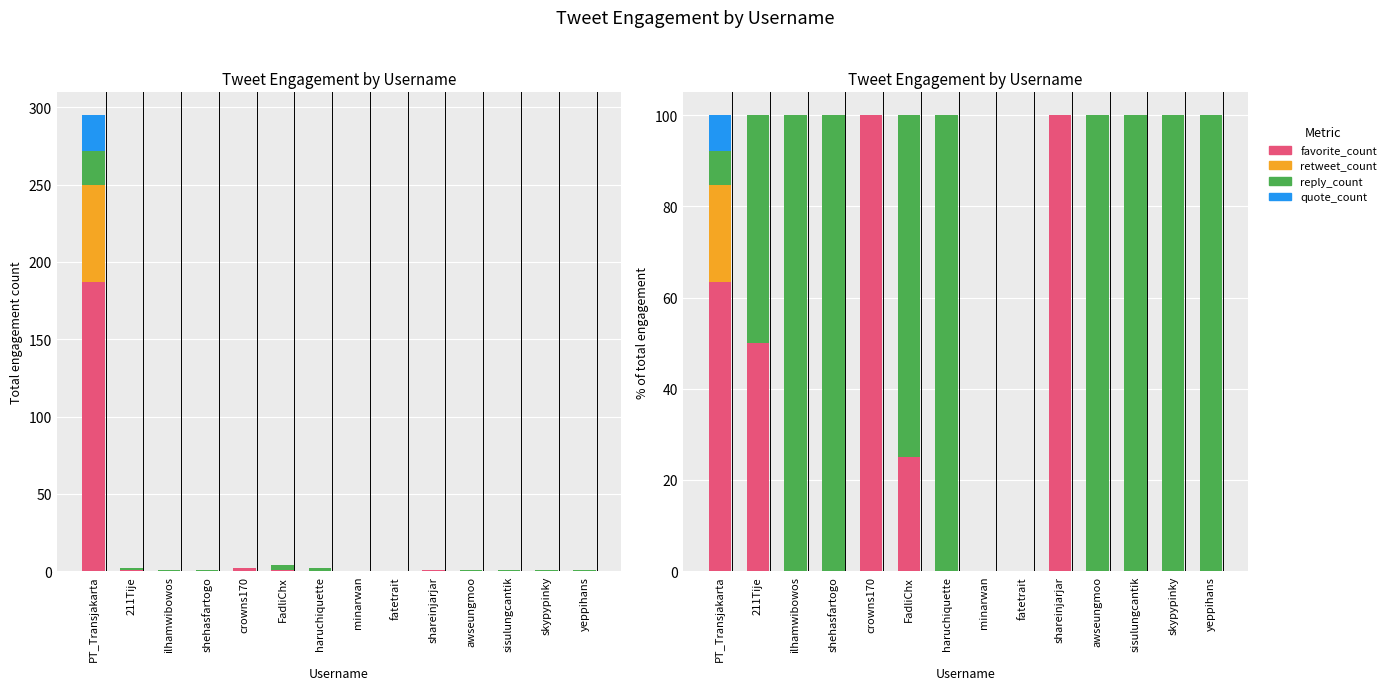

Count the number of categories in the chart.

14